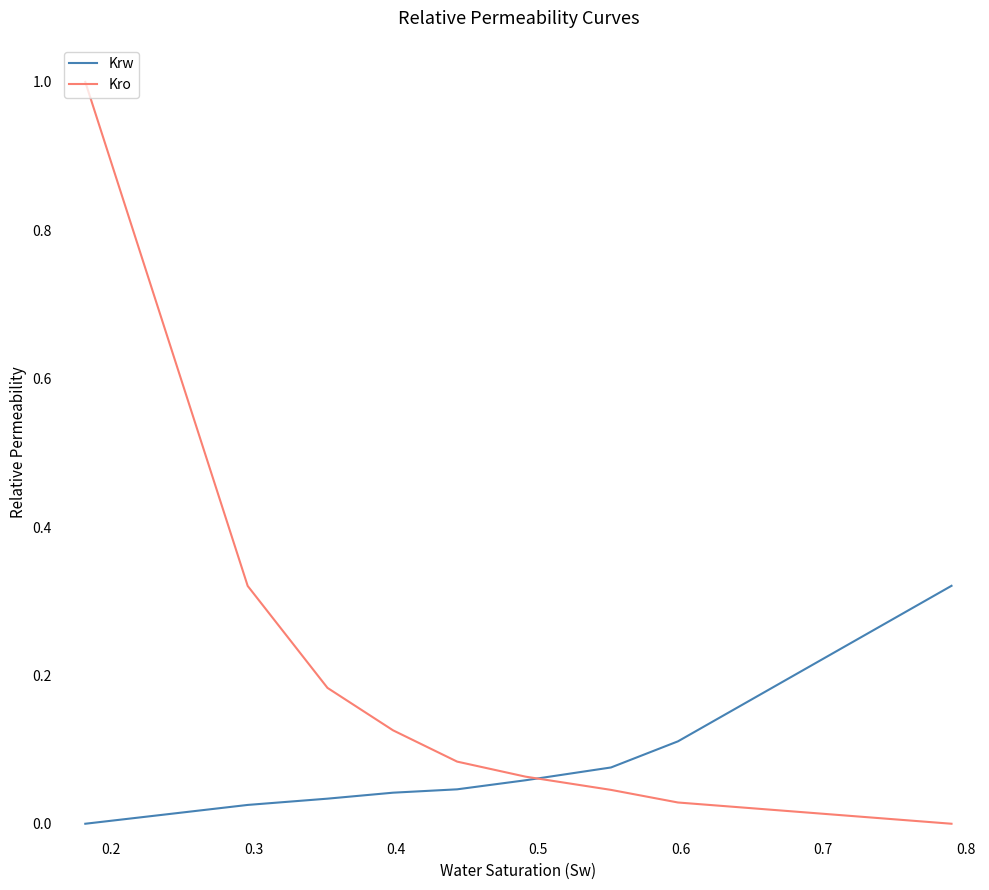

Rank the series by their average value, from highest to lowest.

Kro, Krw